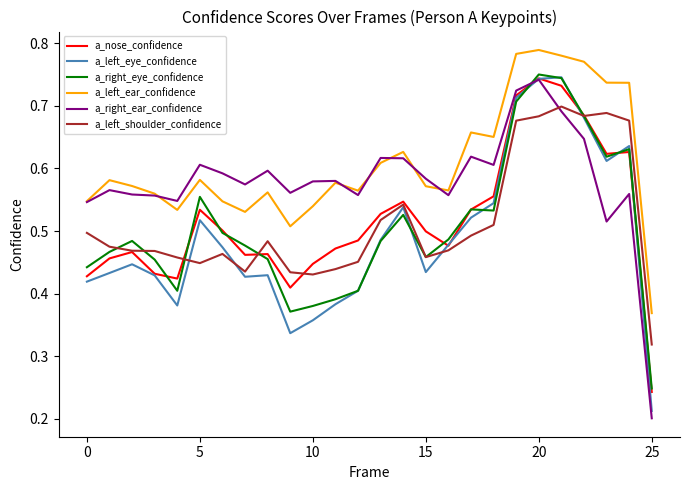

True or false: a_left_eye_confidence and a_left_ear_confidence cross at least once.

False